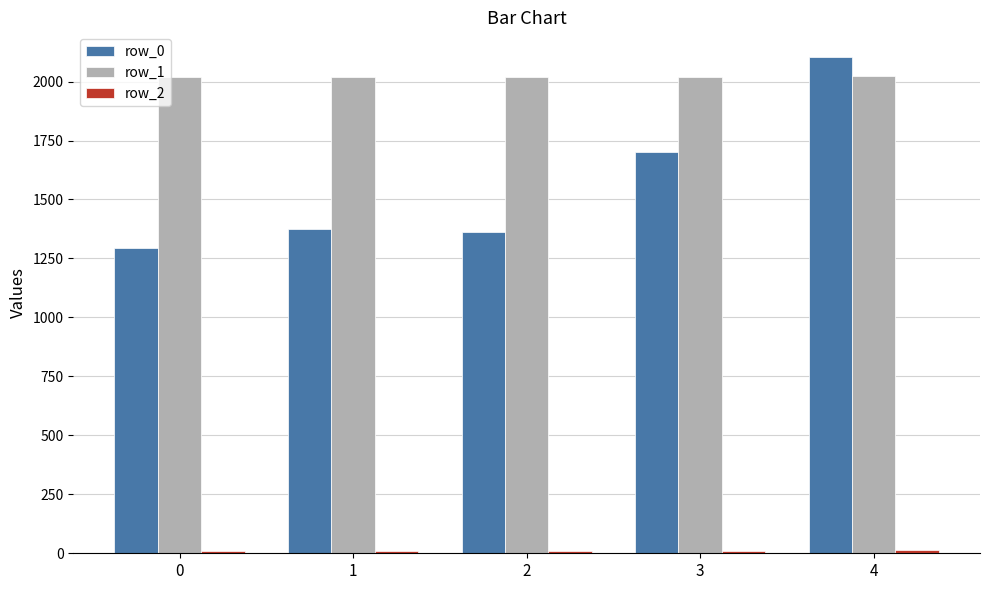

Which series has the widest spread of values?

row_0